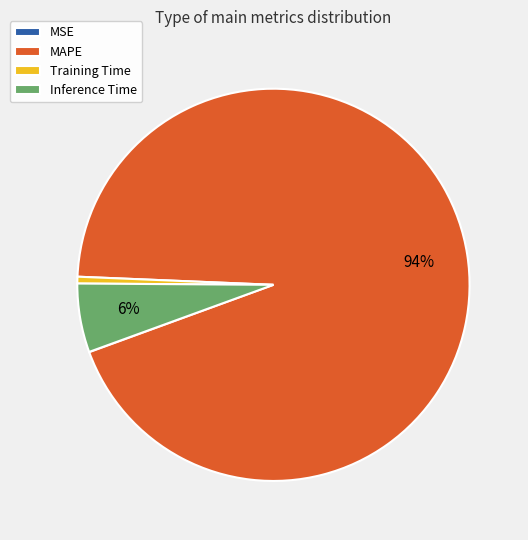

Is it true that Training Time is 1% of the pie?

True